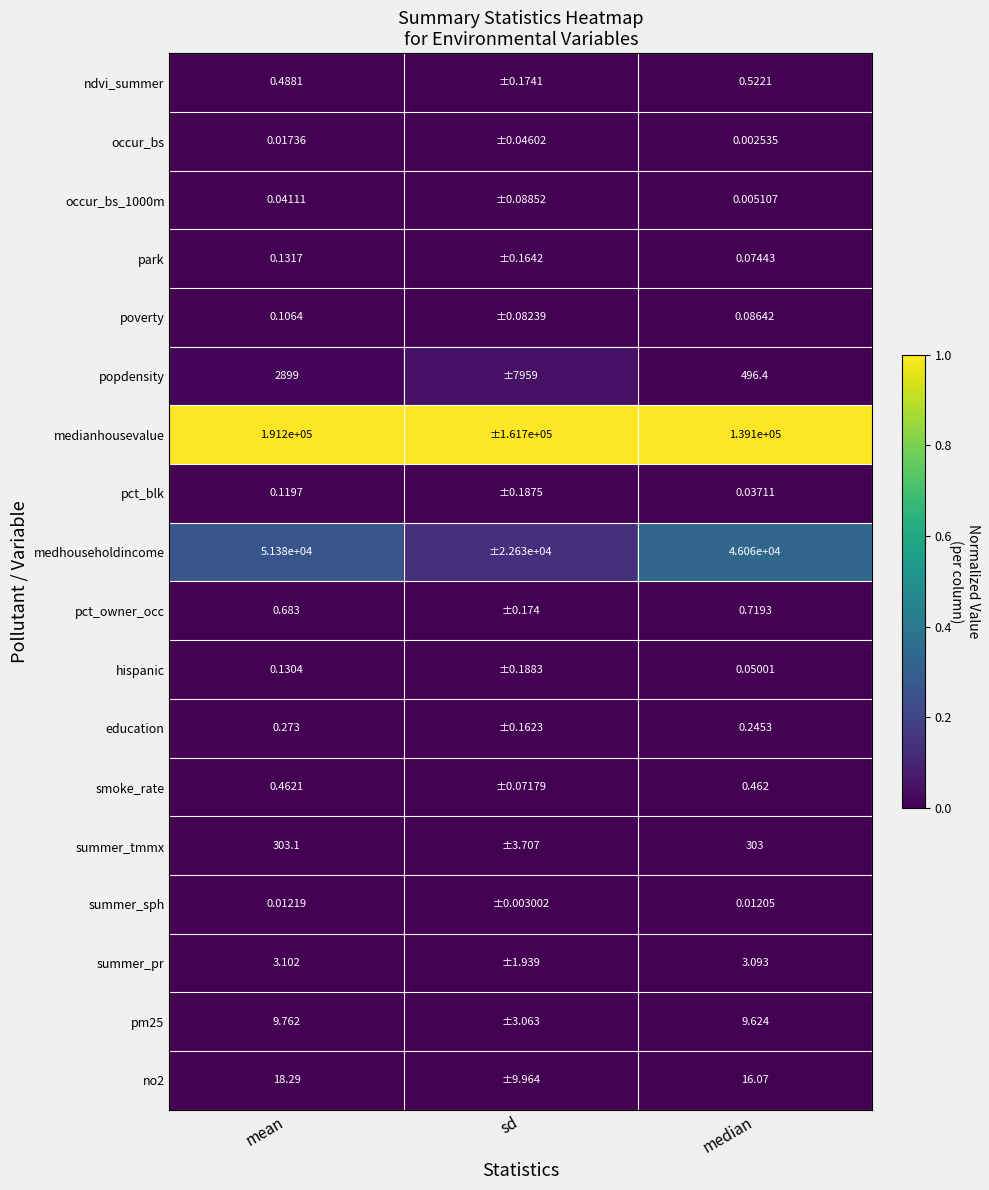

The value of no2 at median is 0.0. True or false?

False